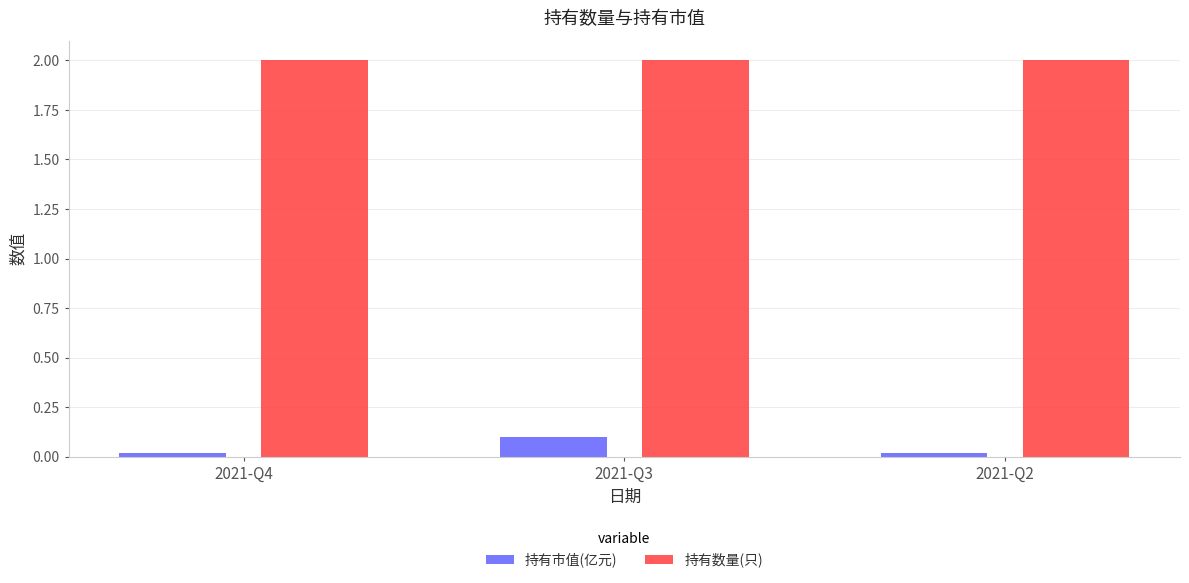

What is the difference between the highest and lowest values at 2021-Q4?

2.0